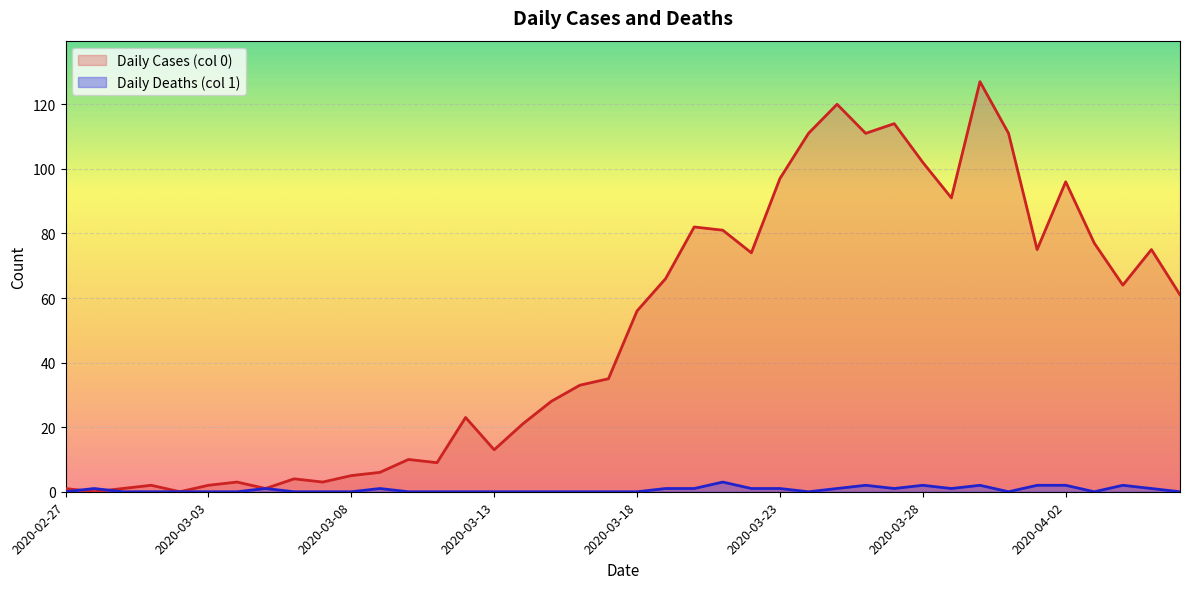

How many Daily Deaths (col 1) values are between 0 and 1?

33